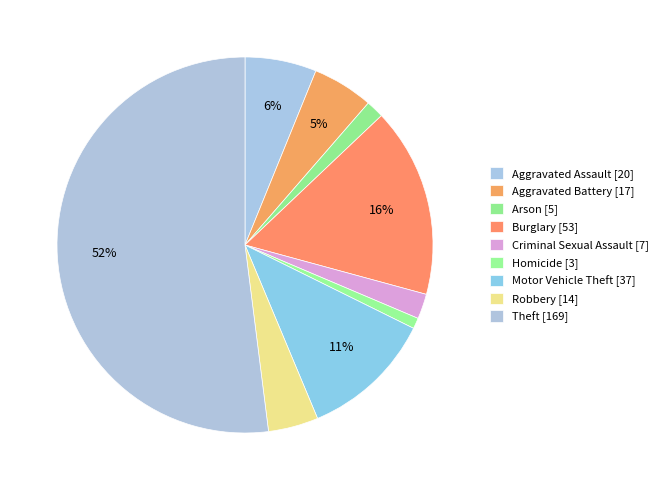

To the nearest percent, what is the difference between the Criminal Sexual Assault and Theft slice percentages?

50%